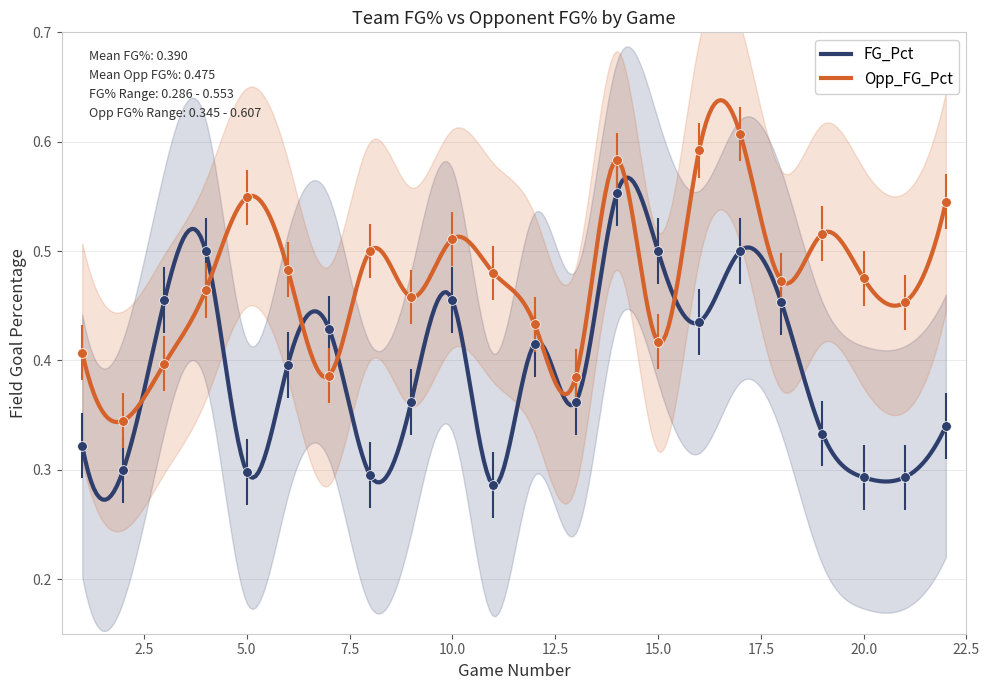

What is the average value of the Opp_FG_Pct series?

0.5